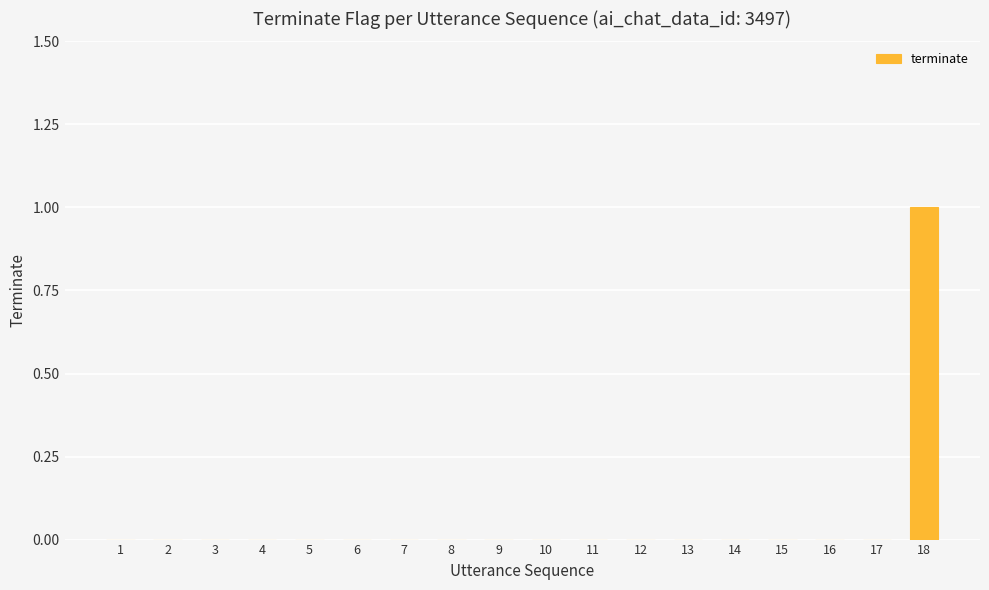

Count the number of data series in this chart.

1